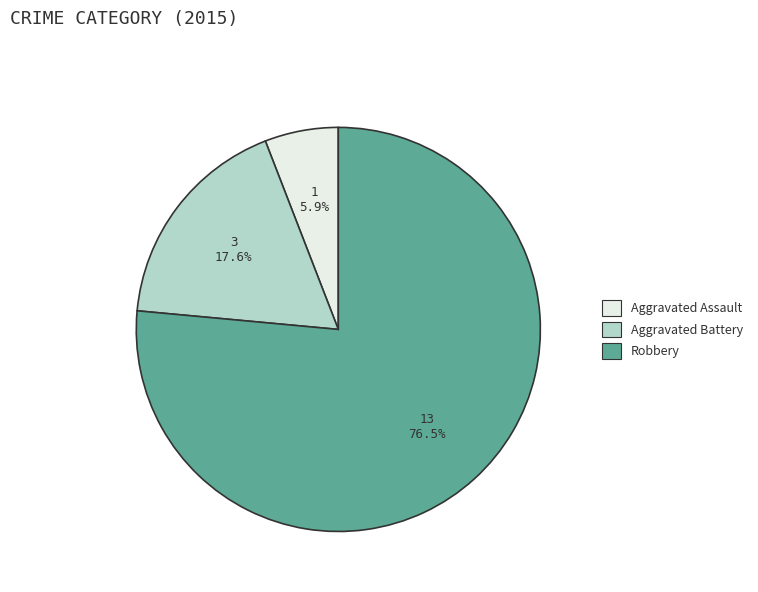

The Aggravated Battery slice represents 18% of the pie. True or false?

True